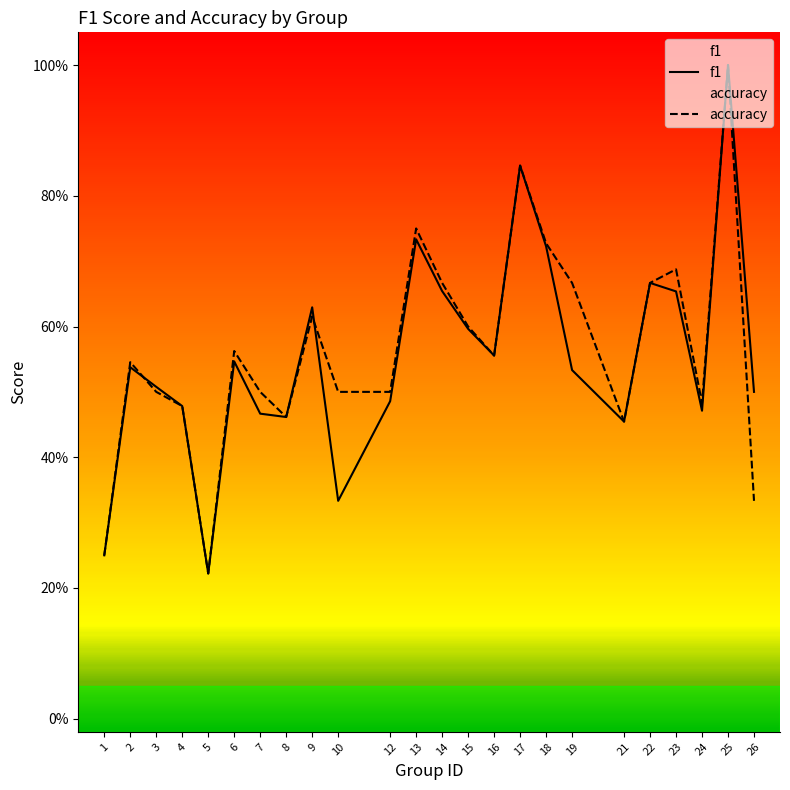

Rank the series by their average value, from highest to lowest.

accuracy, f1